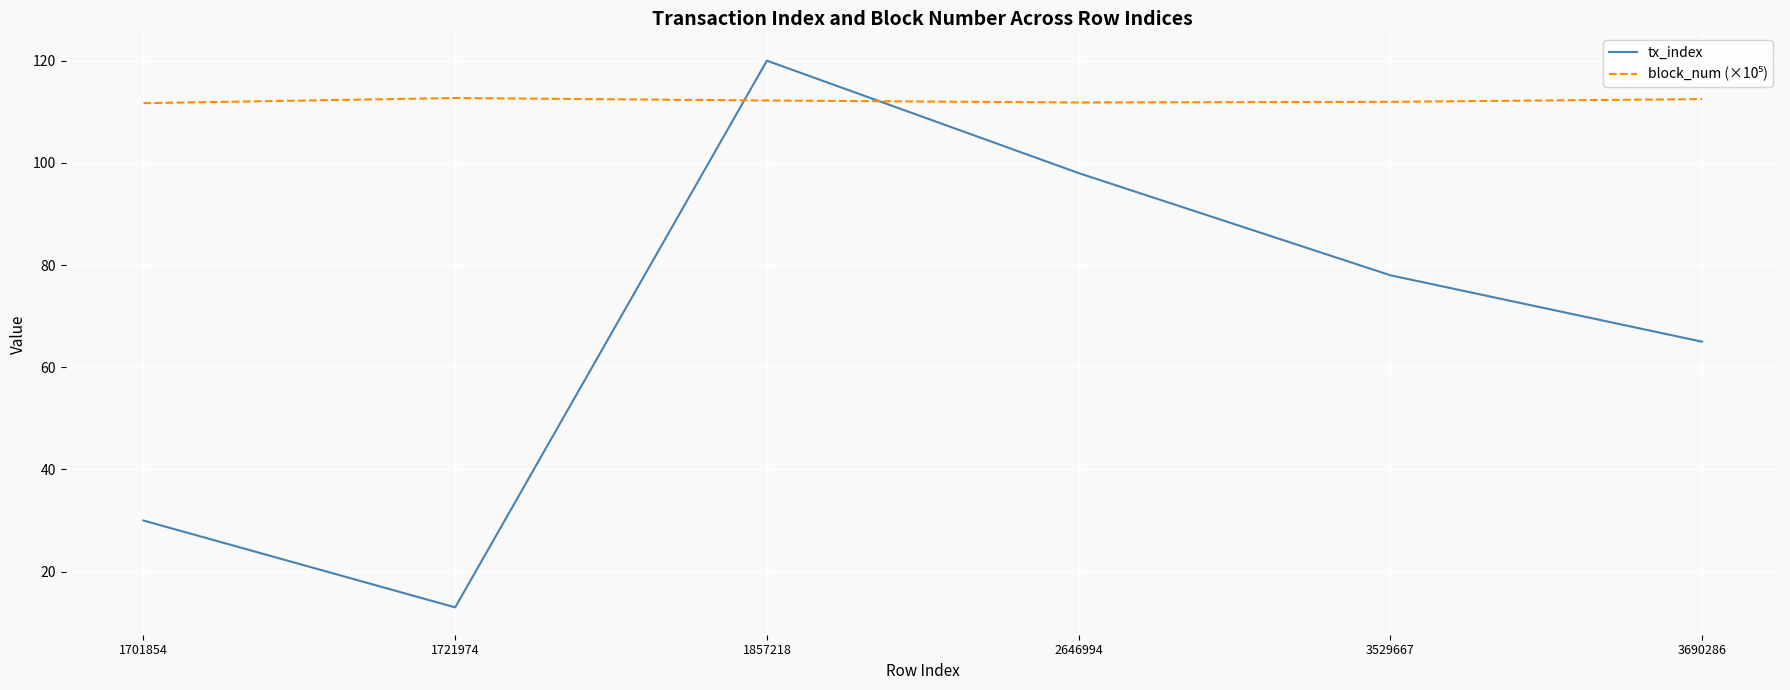

At how many categories does at least one series exceed 116?

1